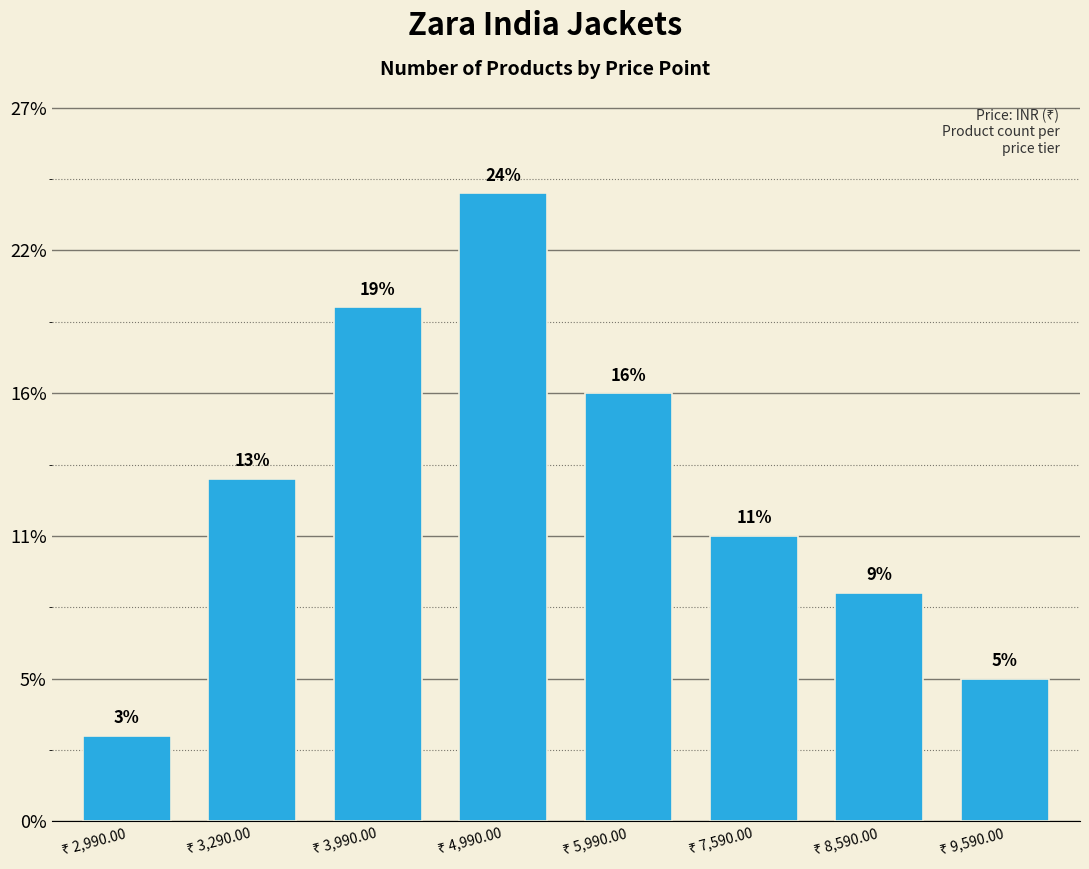

Does the chart contain any negative values?

No